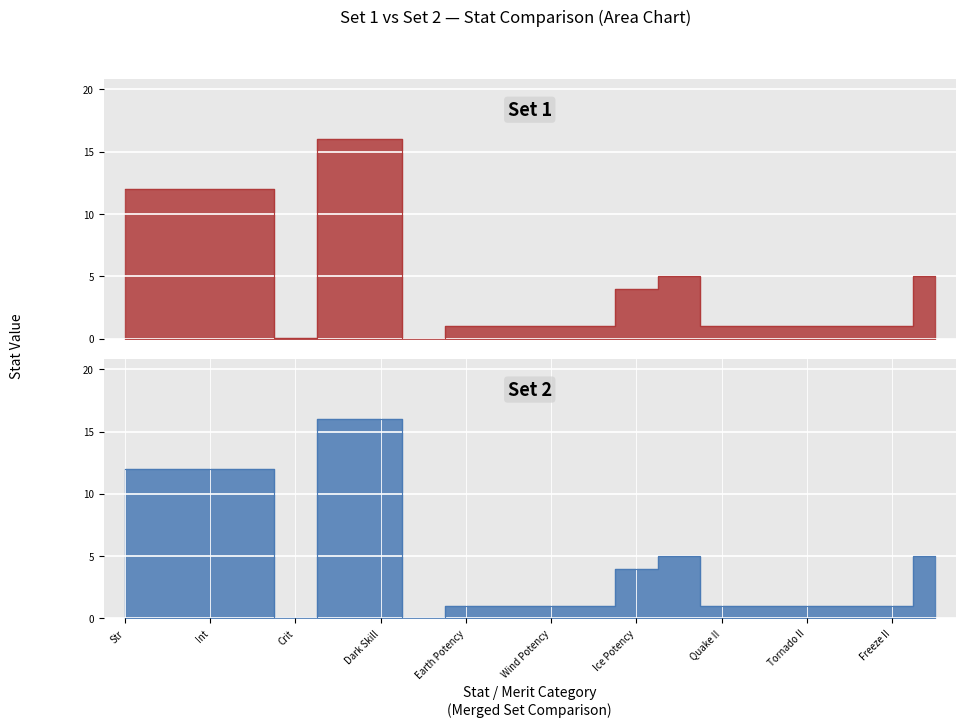

What position from the left is Water Potency?

10